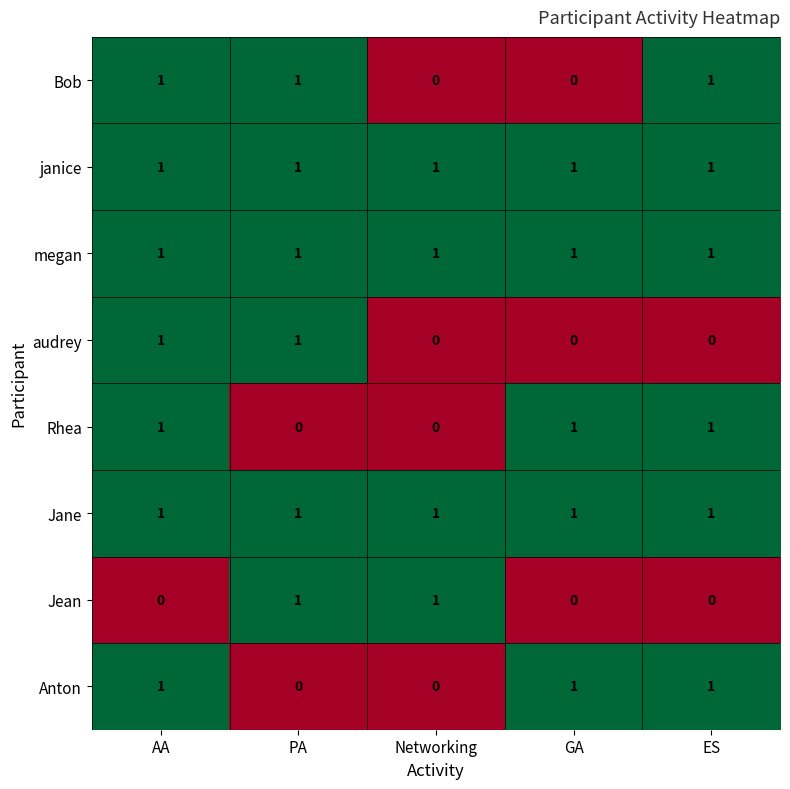

The value of megan at AA is 1. True or false?

True